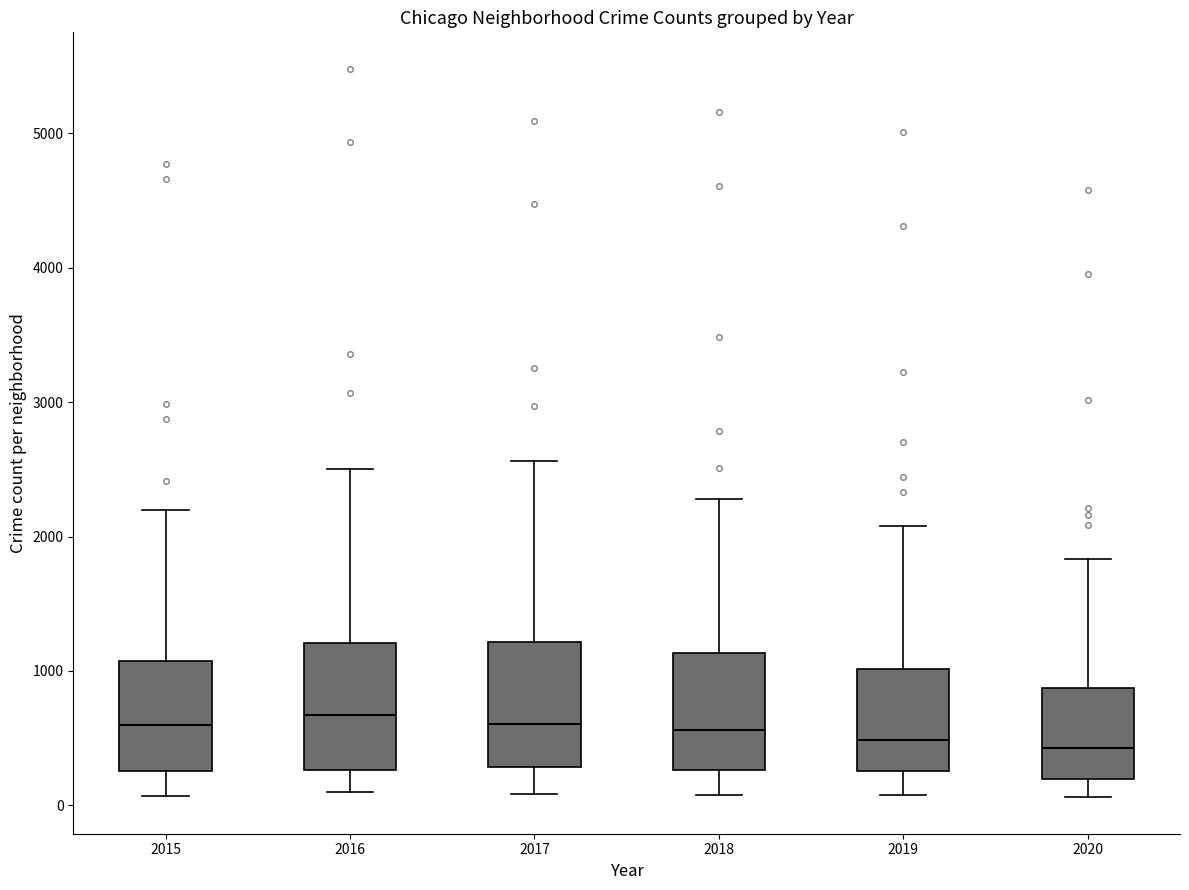

Where does the upper whisker of the box at x = 2018 end on the y-axis? The values are not printed on the chart, so give them approximately, as read against the axis.

2300